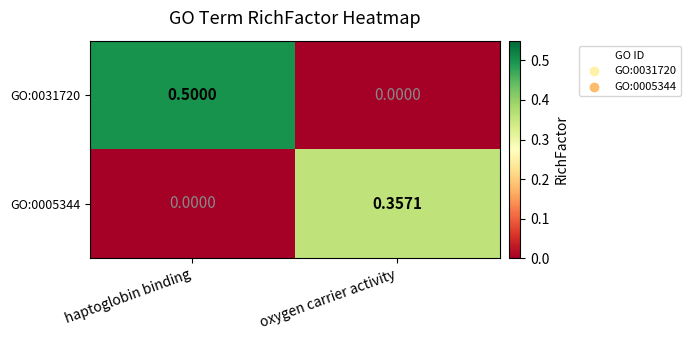

What is the total value across all series at haptoglobin binding?

0.5